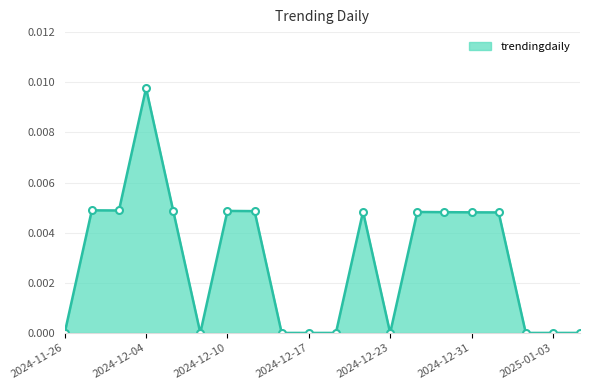

How many points are lower than both their immediate neighbors (excluding endpoints)?

3